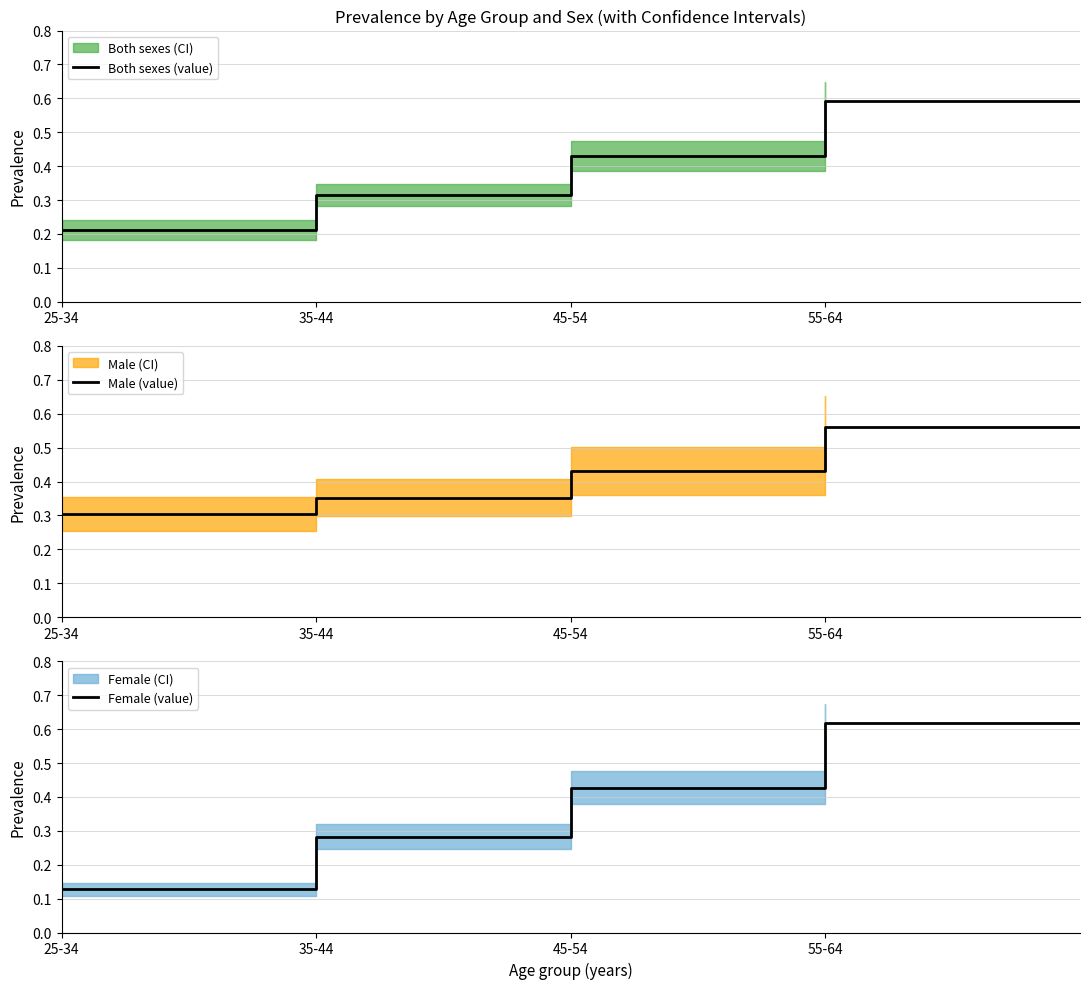

Is it true that Male (value) equals 0.8 at 55-64?

False